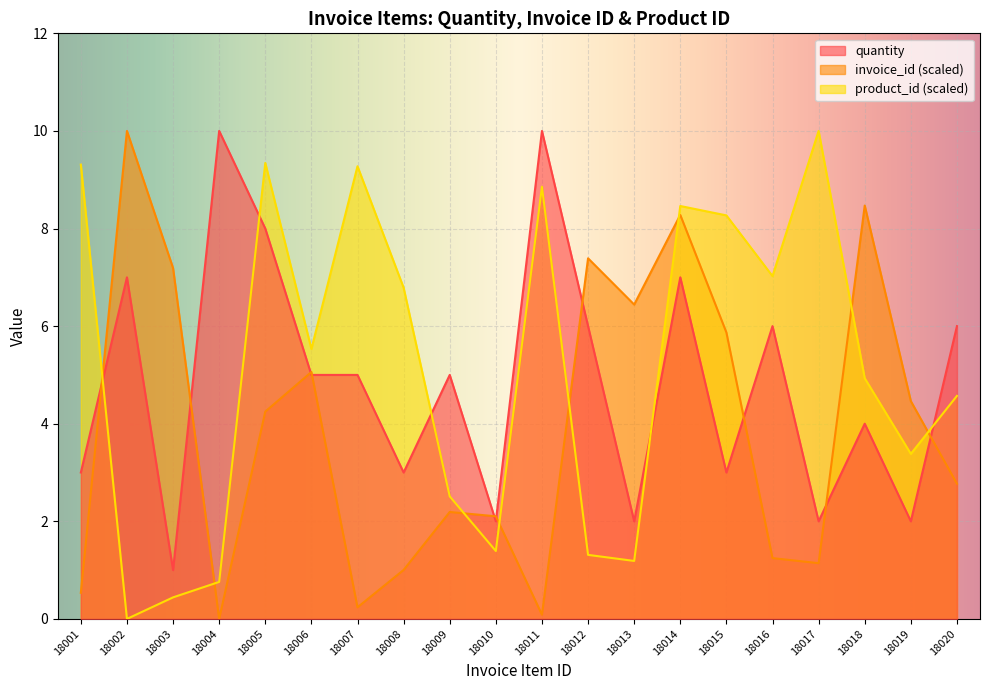

List the series in order of their peak value, highest first.

quantity, invoice_id_norm, product_id_norm